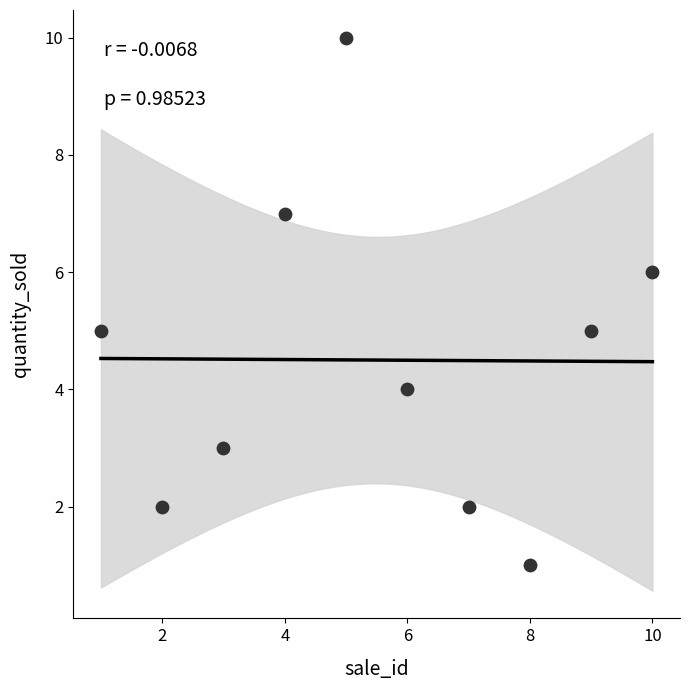

What is the range of X values (max minus min)?

9